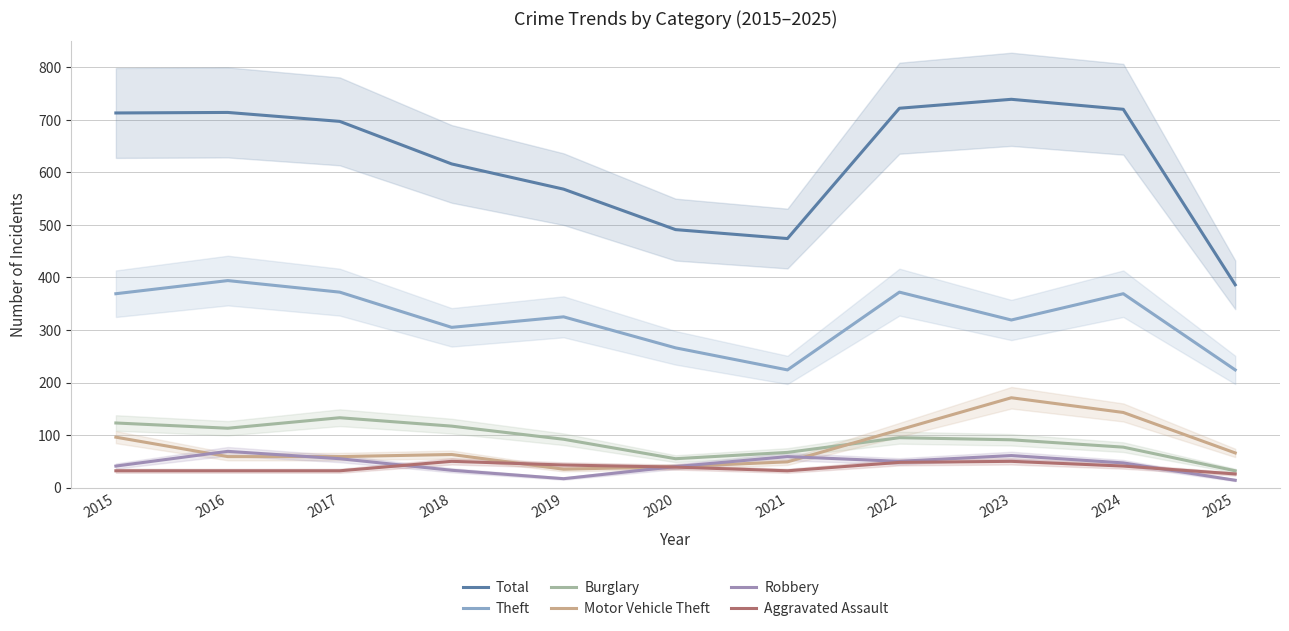

Is the value of Burglary at 2025 greater than the value of Aggravated Assault at 2016?

No